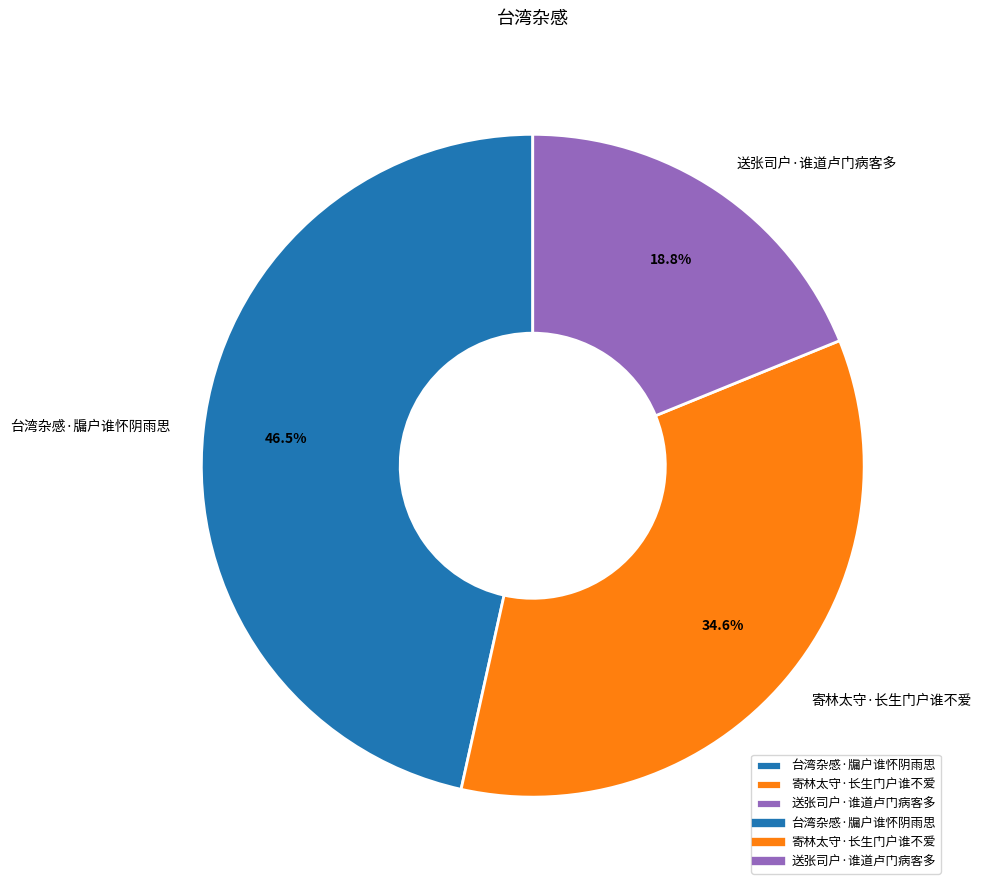

To the nearest percent, what is the combined percentage of 寄林太守·长生门户谁不爱 and 台湾杂感·牖户谁怀阴雨思?

81%